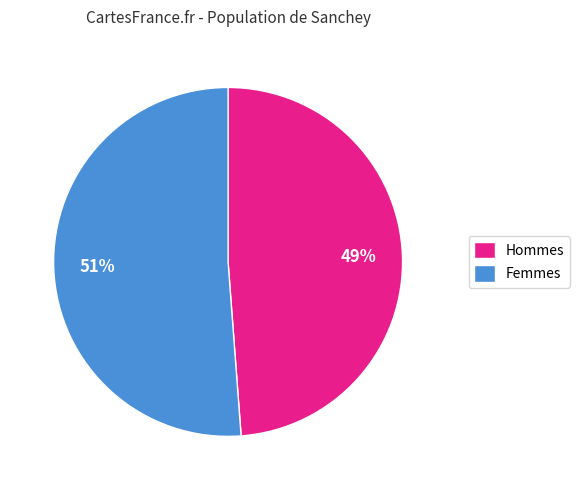

What is the smallest slice in the pie chart?

Hommes